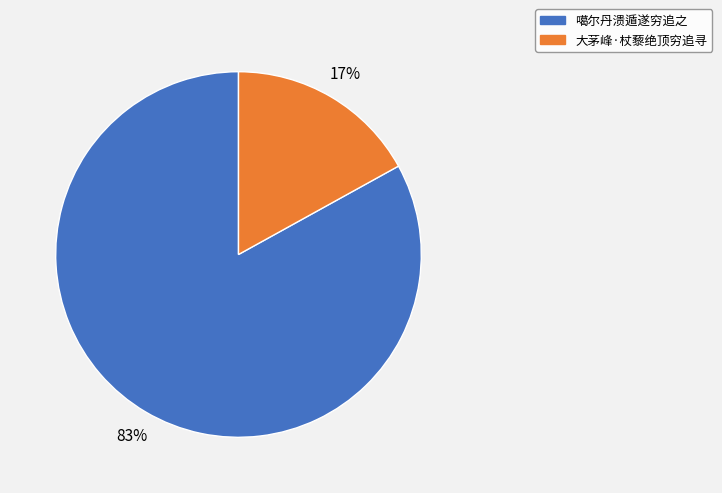

Combined, do 大茅峰·杖藜绝顶穷追寻 and 噶尔丹溃遁遂穷追之 account for over 50%?

Yes